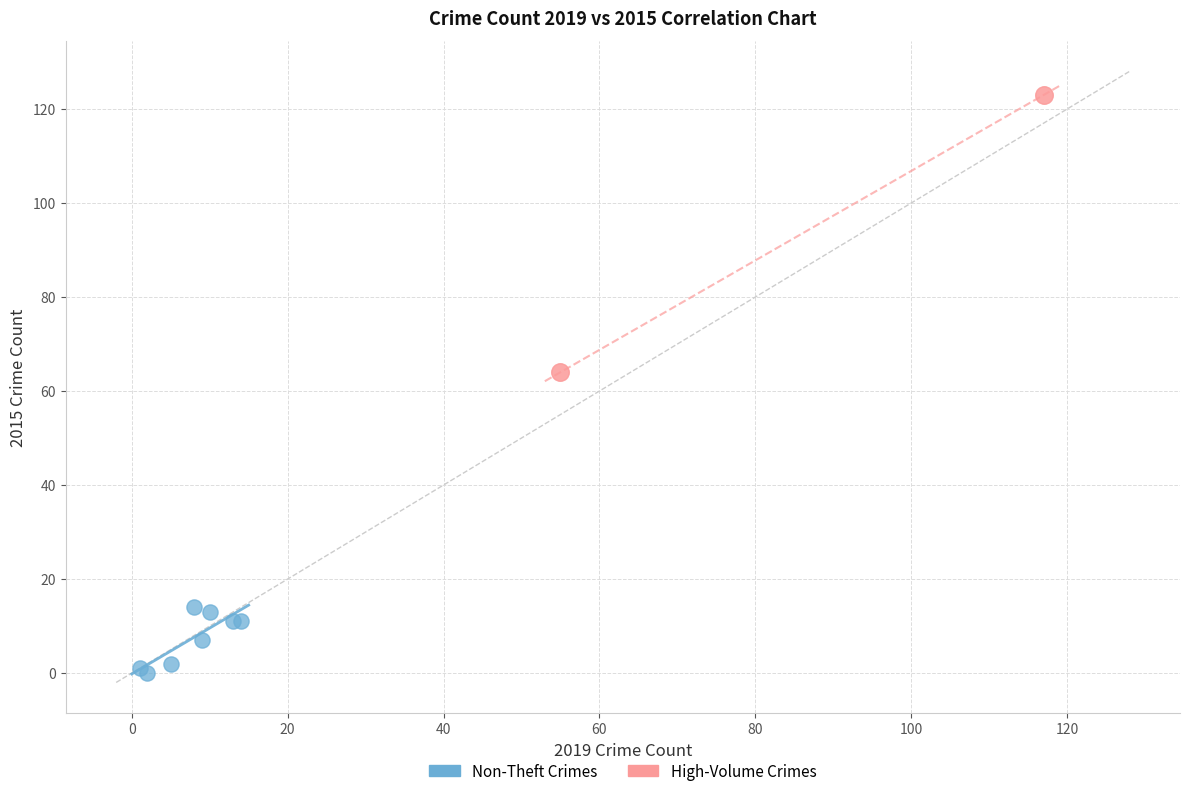

What are all the series names shown in the legend?

Non-Theft Crimes, High-Volume Crimes